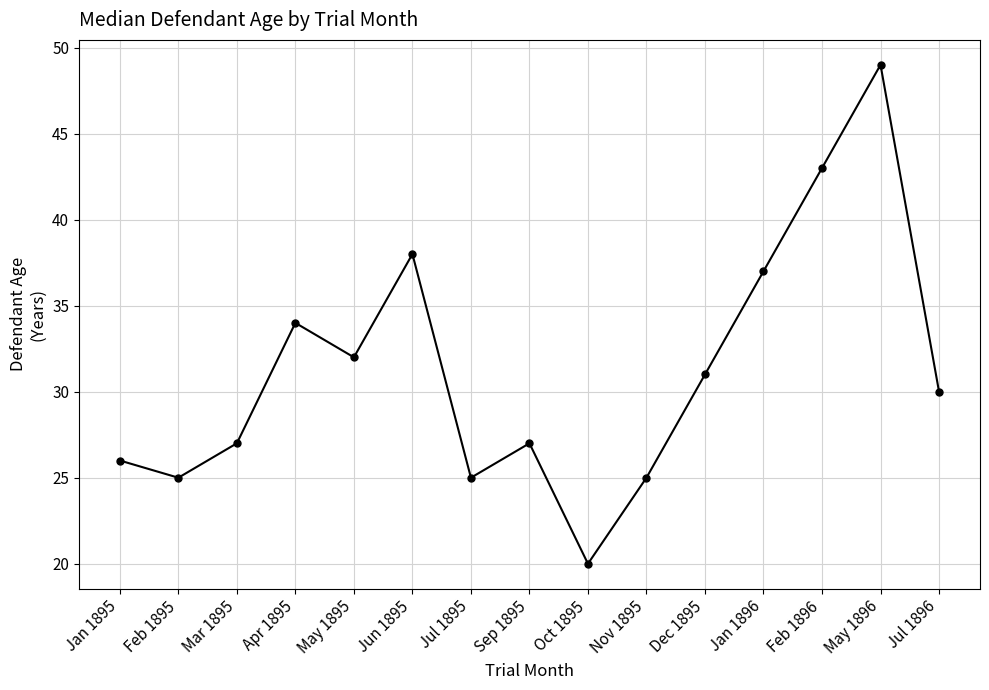

At which category does the data reach its first local valley?

Feb 1895